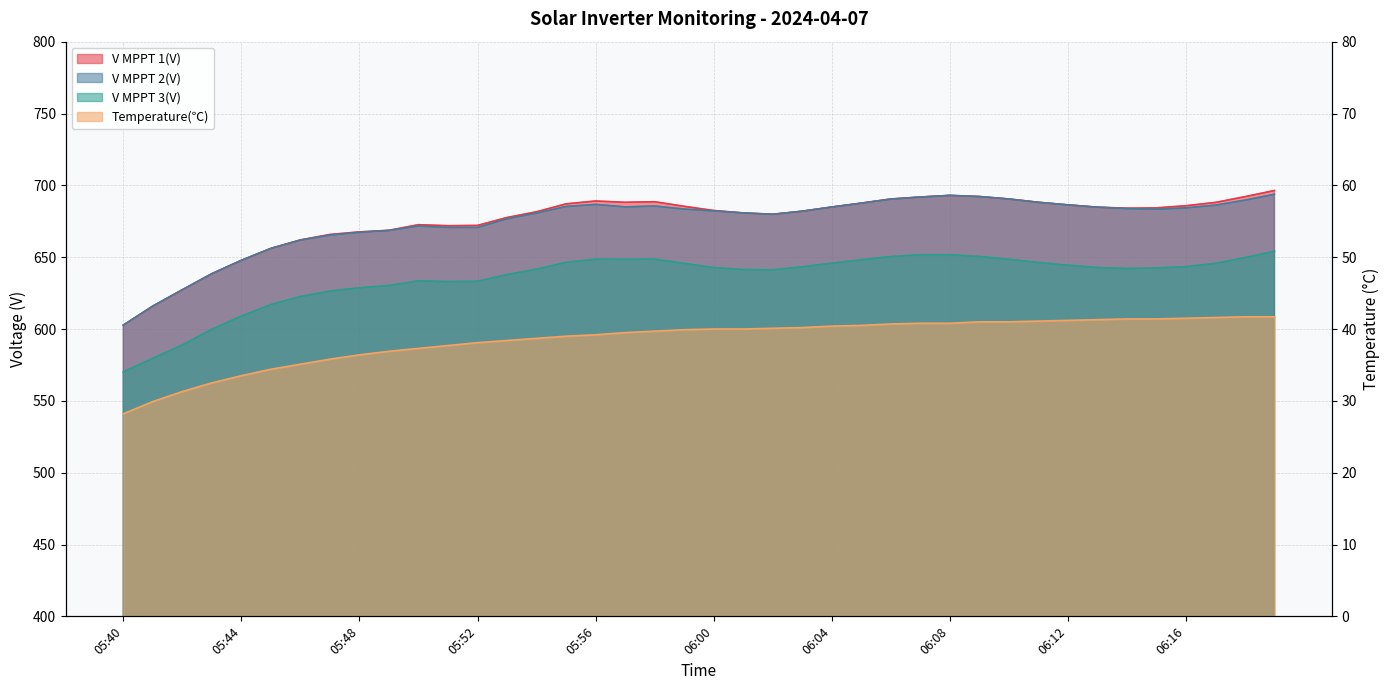

List the series in order of their peak value, highest first.

V MPPT 1(V), V MPPT 2(V), V MPPT 3(V), Temperature(℃)